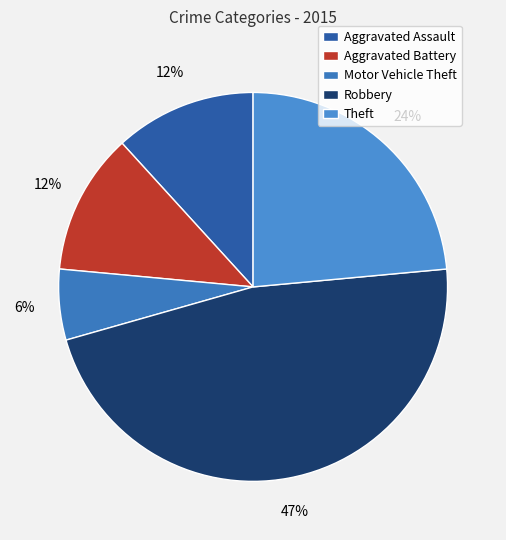

Is Theft the majority of the pie?

No